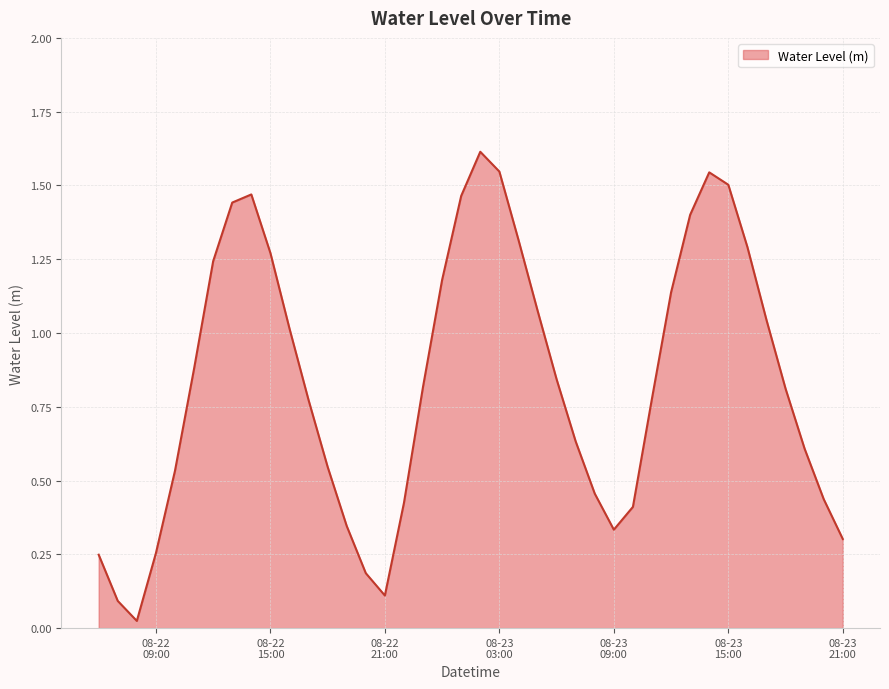

What is the difference between the maximum and minimum values?

1.6